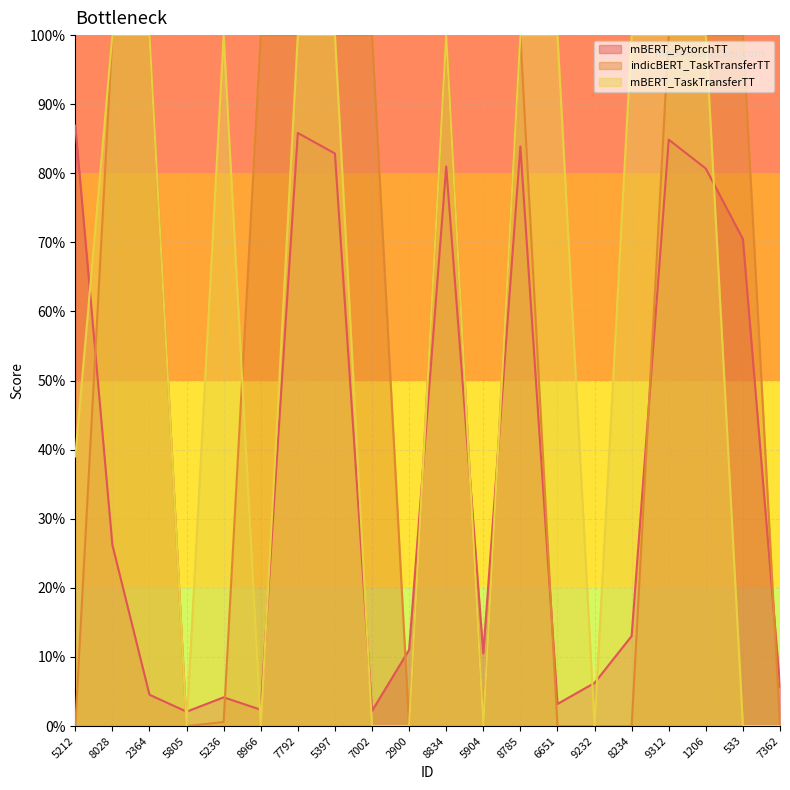

What is the average value of the mBERT_PytorchTT series?

0.4